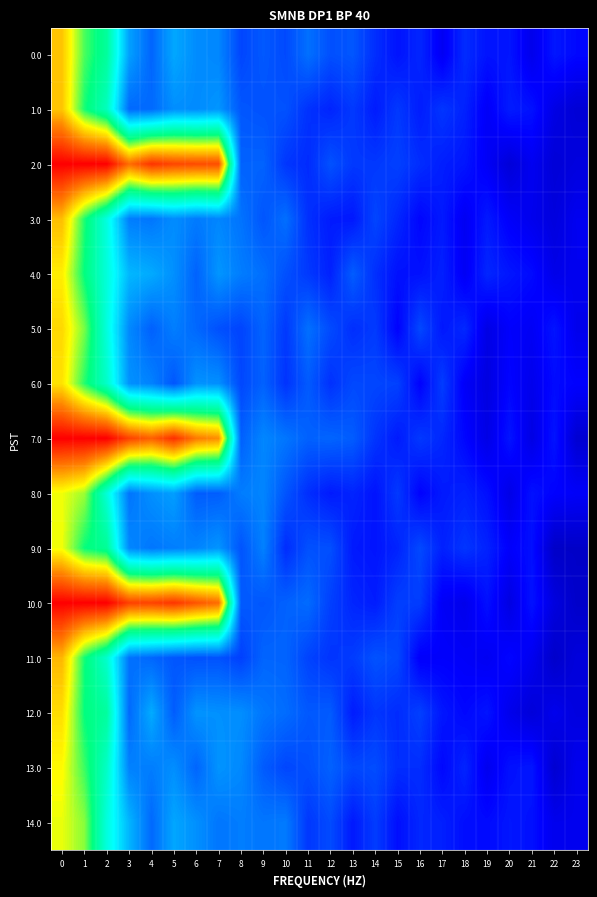

What is the difference between the highest and lowest values at 2?

0.5